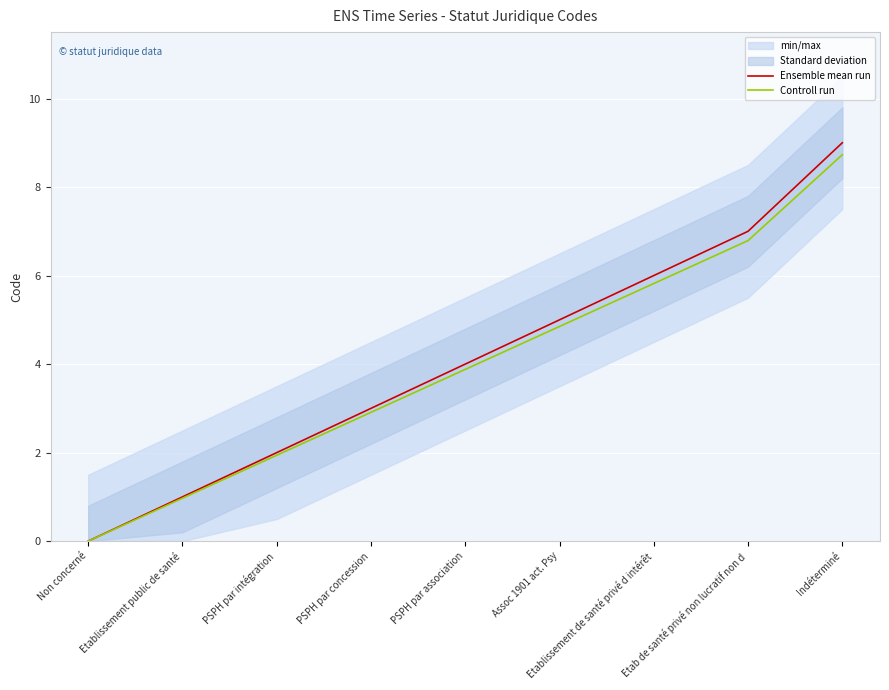

True or false: Ensemble mean run and Controll run cross at least once.

False